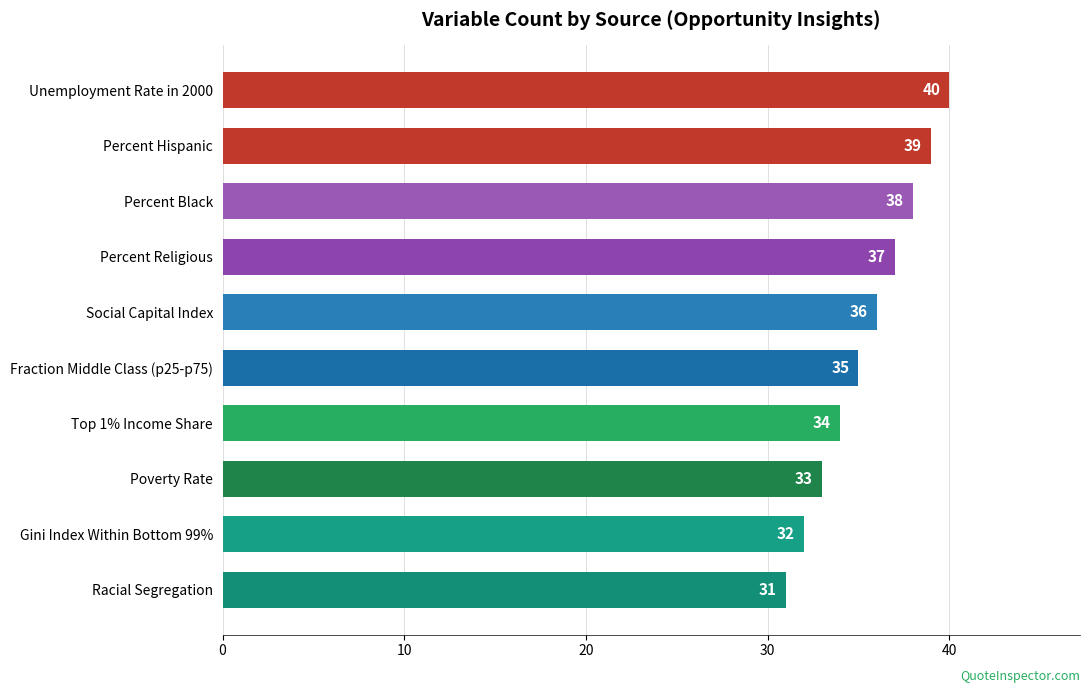

The chart shows a value of 36 at Social Capital Index. True or false?

True